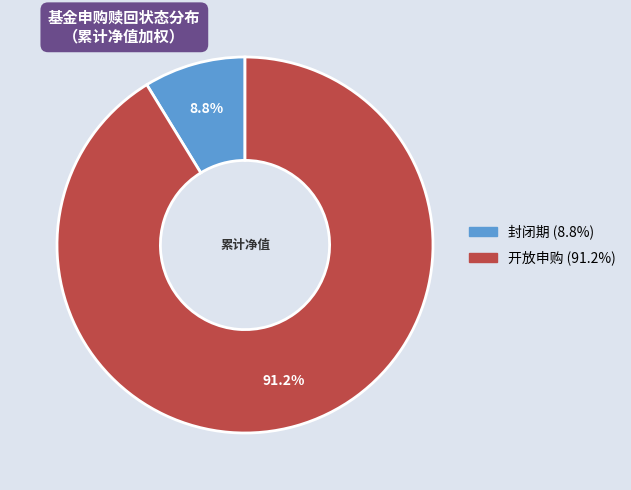

To the nearest percent, what is the combined percentage of 开放申购 and 封闭期?

100%